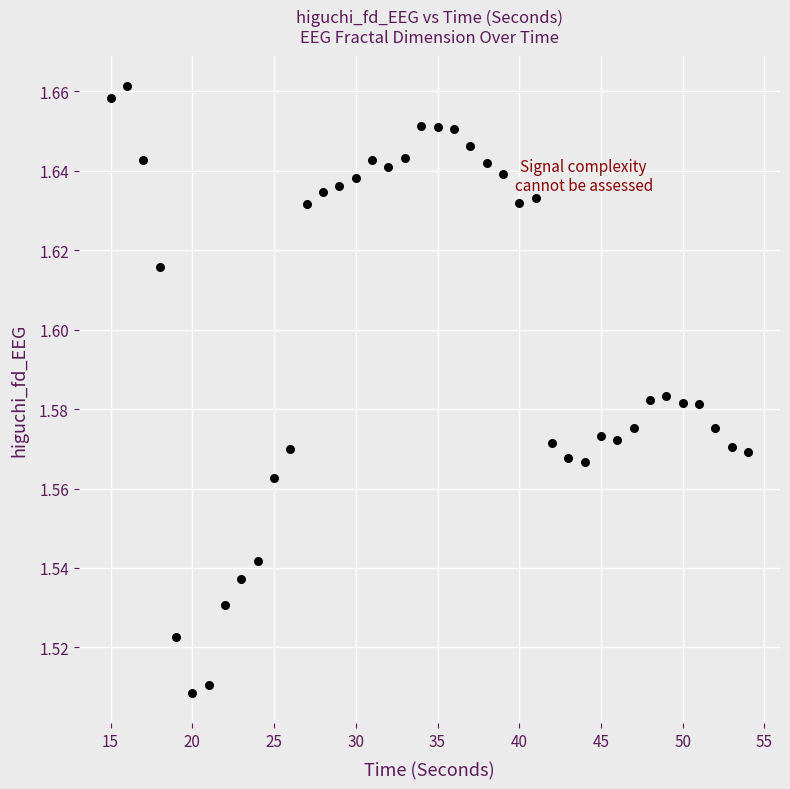

What is the range of X values (max minus min)?

39.0